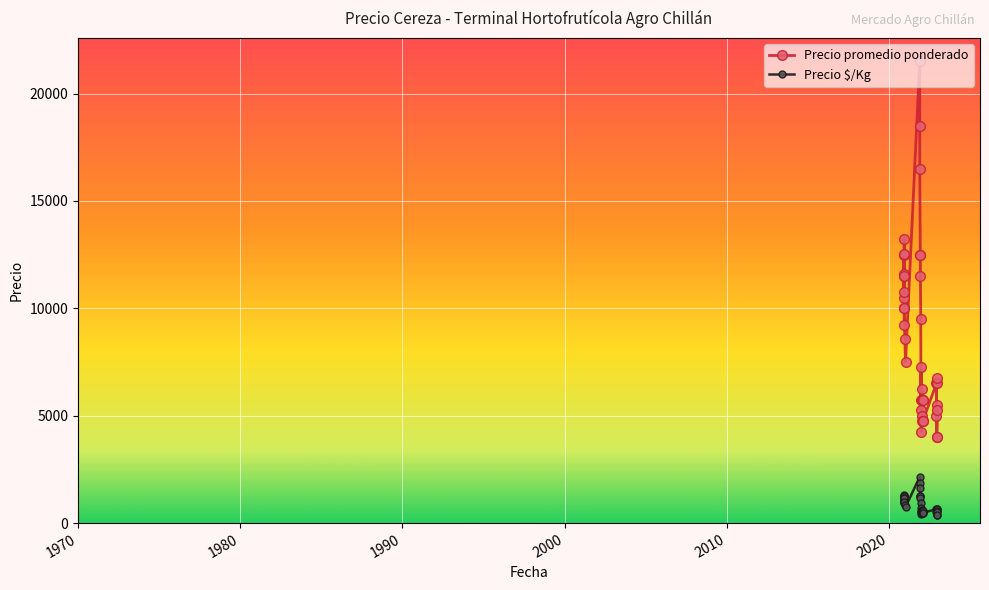

Which series changed the most between 2020-12-10 and 2021-12-23?

Precio promedio ponderado